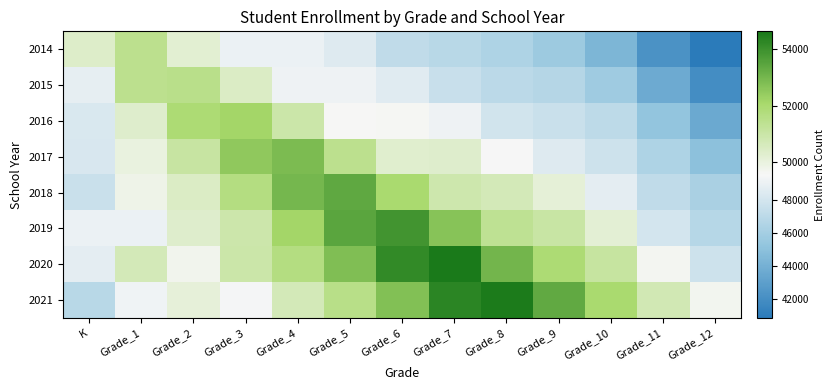

Reading left to right, what are all the values shown in this chart?

2014: K=50363	Grade_1=51424	Grade_2=50205	Grade_3=49050	Grade_4=49042	Grade_5=48499	Grade_6=47174	Grade_7=46844	Grade_8=46438	Grade_9=45721	Grade_10=44325	Grade_11=42191	Grade_12=40812
2015: K=48859	Grade_1=51431	Grade_2=51511	Grade_3=50439	Grade_4=49198	Grade_5=49181	Grade_6=48572	Grade_7=47512	Grade_8=46974	Grade_9=46699	Grade_10=45784	Grade_11=43679	Grade_12=41909
2016: K=48327	Grade_1=50322	Grade_2=51900	Grade_3=52167	Grade_4=50956	Grade_5=49563	Grade_6=49605	Grade_7=49201	Grade_8=47928	Grade_9=47616	Grade_10=47042	Grade_11=45285	Grade_12=43549
2017: K=48242	Grade_1=49981	Grade_2=51083	Grade_3=52524	Grade_4=52855	Grade_5=51455	Grade_6=50275	Grade_7=50320	Grade_8=49542	Grade_9=48522	Grade_10=47724	Grade_11=46469	Grade_12=45012
2018: K=47605	Grade_1=49812	Grade_2=50447	Grade_3=51665	Grade_4=52995	Grade_5=53389	Grade_6=51982	Grade_7=50889	Grade_8=50672	Grade_9=50125	Grade_10=48756	Grade_11=47208	Grade_12=46251
2019: K=49081	Grade_1=49081	Grade_2=50325	Grade_3=50943	Grade_4=52161	Grade_5=53465	Grade_6=53895	Grade_7=52647	Grade_8=51346	Grade_9=51044	Grade_10=50169	Grade_11=48000	Grade_12=46795
2020: K=48789	Grade_1=50699	Grade_2=49739	Grade_3=50959	Grade_4=51673	Grade_5=52766	Grade_6=54156	Grade_7=54626	Grade_8=53014	Grade_9=51908	Grade_10=51116	Grade_11=49649	Grade_12=47764
2021: K=46874	Grade_1=49242	Grade_2=50080	Grade_3=49453	Grade_4=50687	Grade_5=51542	Grade_6=52743	Grade_7=54293	Grade_8=54584	Grade_9=53340	Grade_10=51993	Grade_11=50770	Grade_12=49705